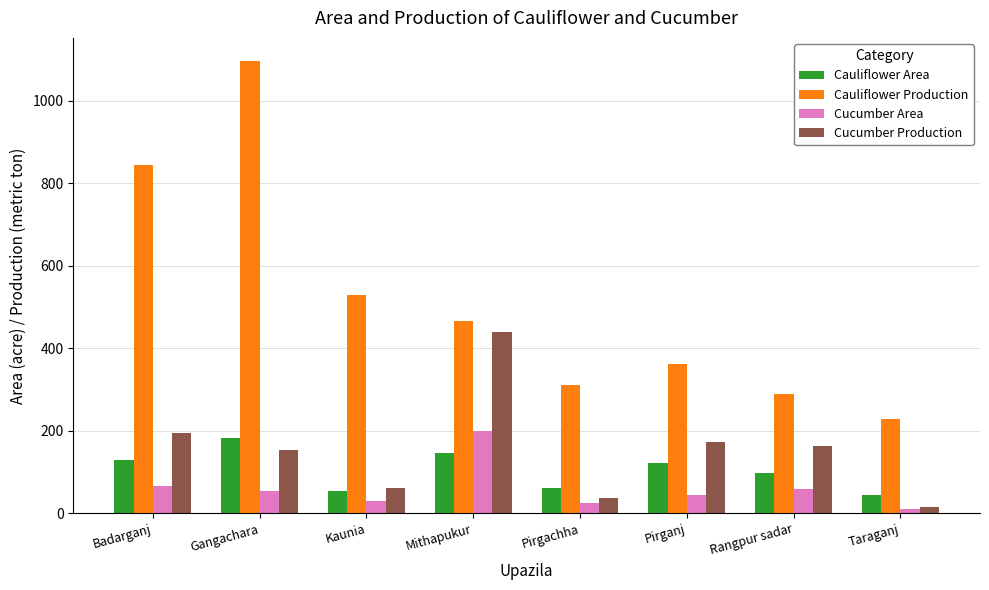

What is the spread (max minus min) of values at Mithapukur?

321